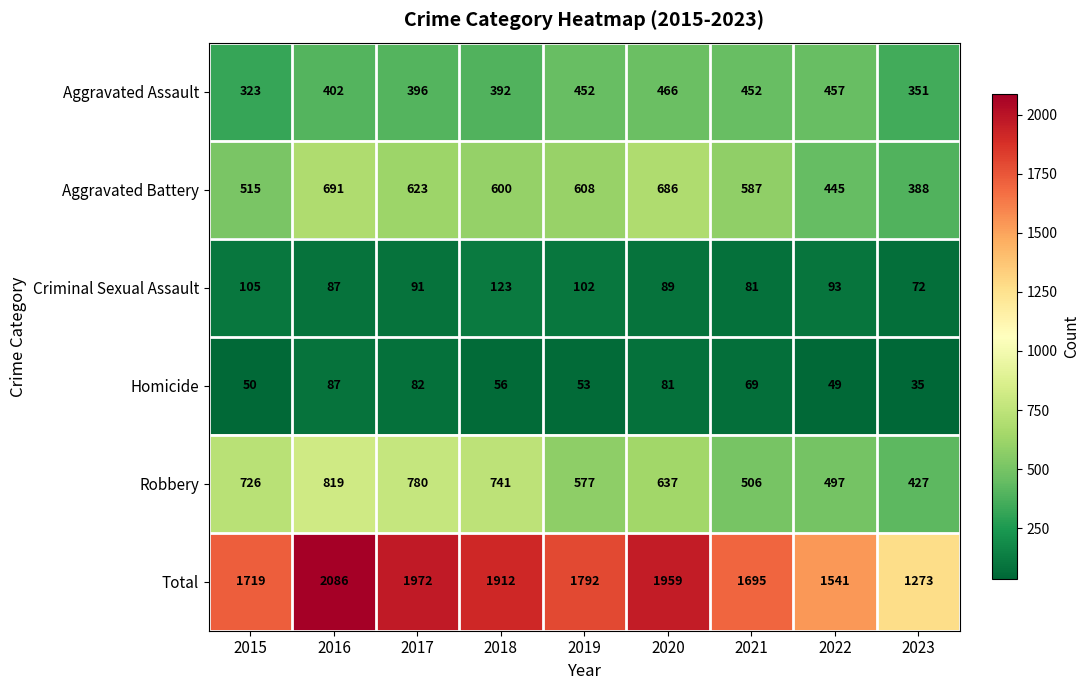

The value of Homicide at 2022 is 49. True or false?

True